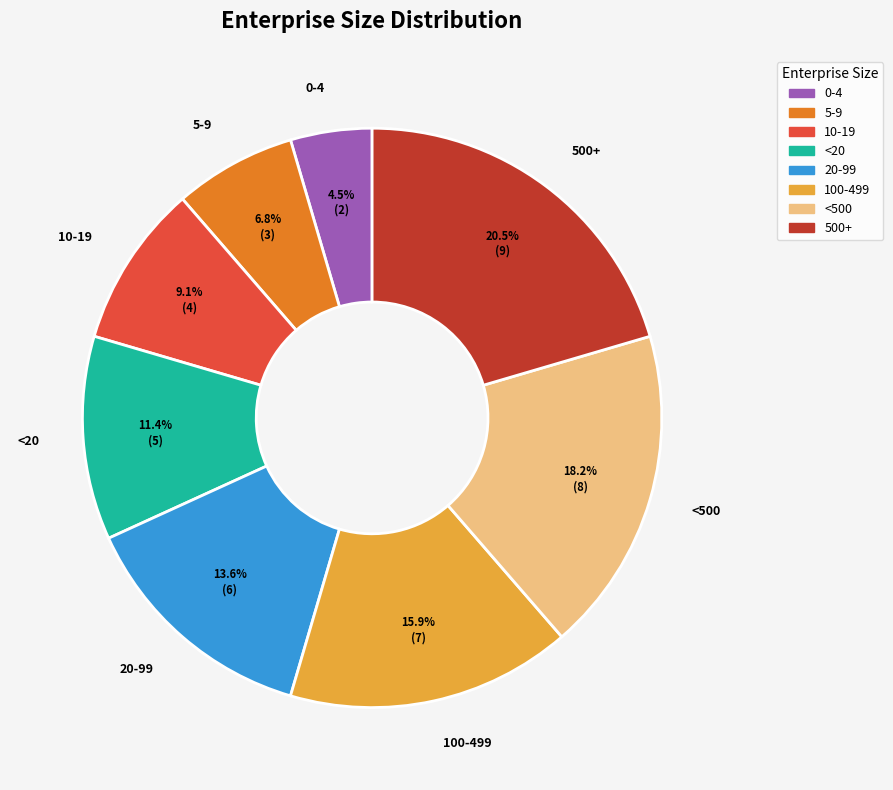

Rank the categories by value from lowest to highest.

0-4, 5-9, 10-19, <20, 20-99, 100-499, <500, 500+